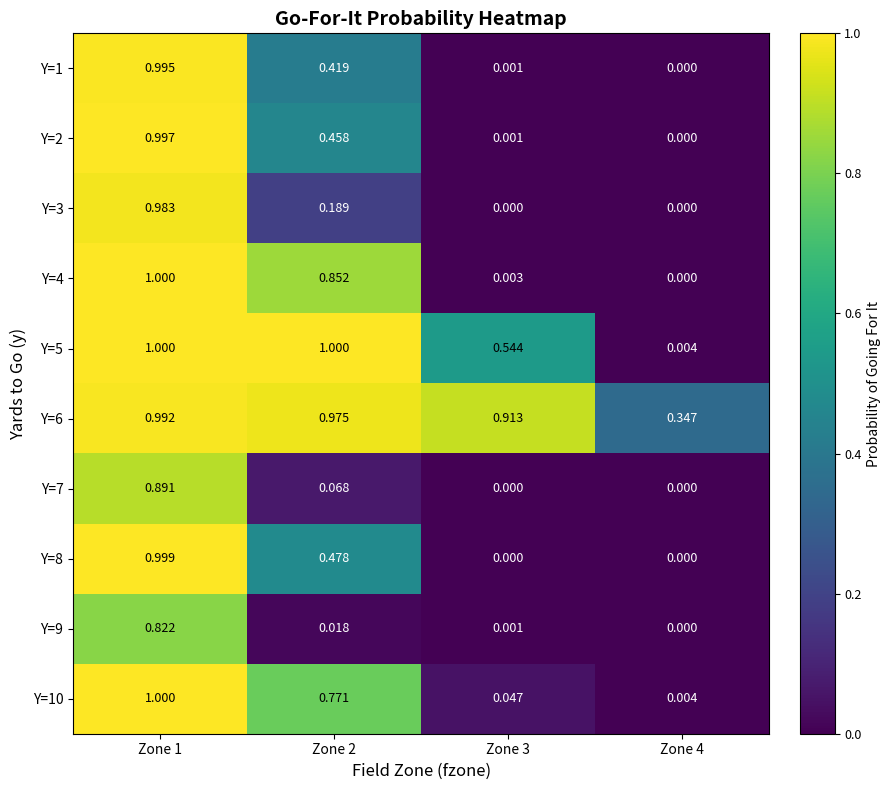

Is the value of Y=4 at Zone 2 greater than the value of Y=5 at Zone 1?

No